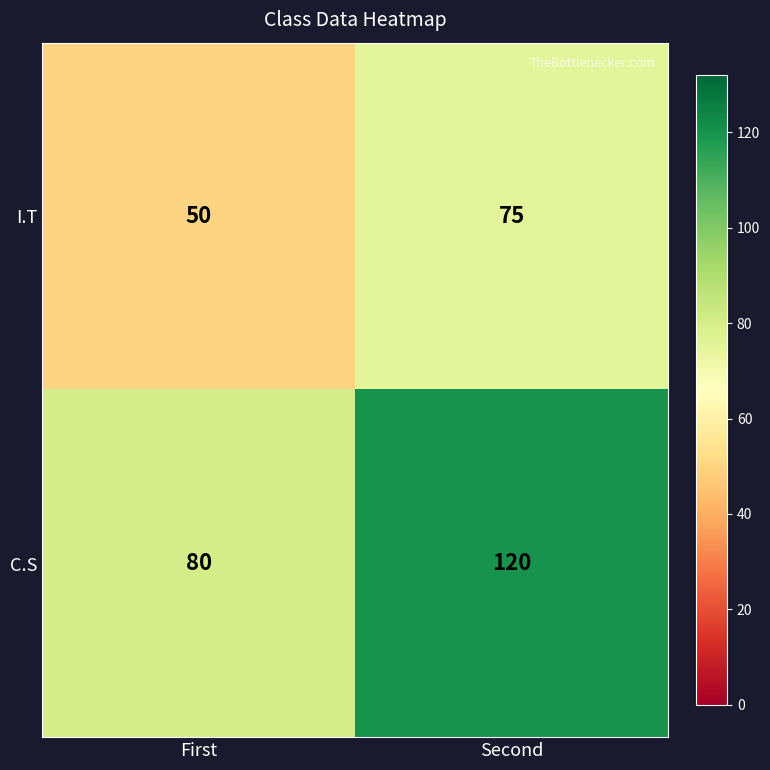

What is the greatest value displayed?

120